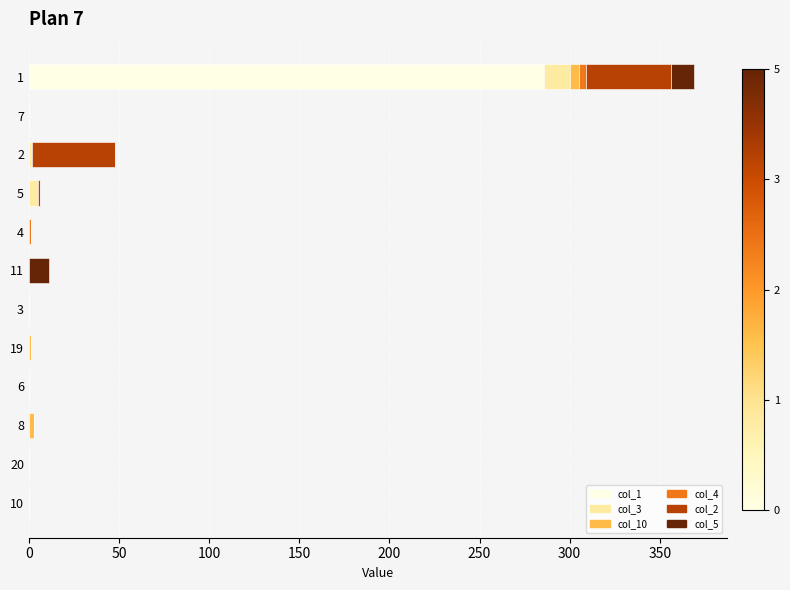

Count the number of data series in this chart.

6